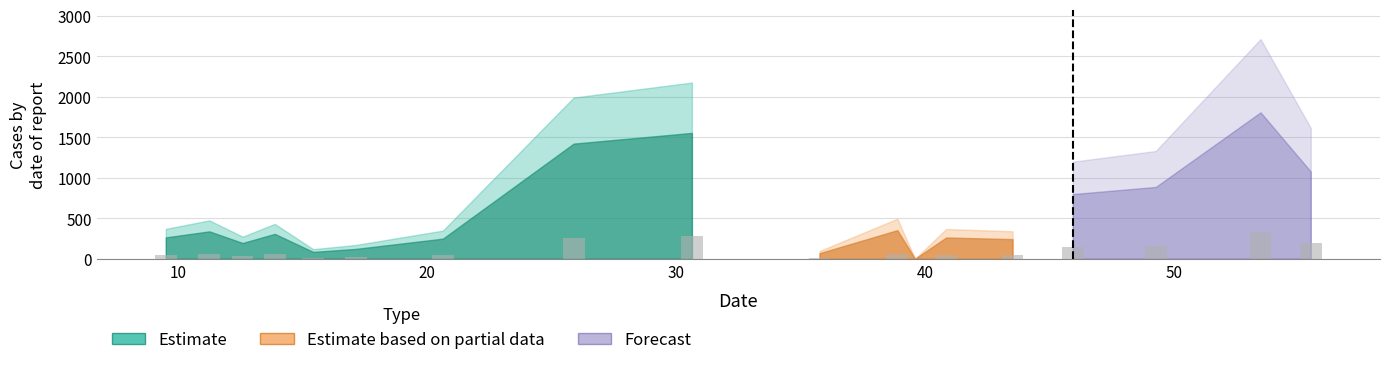

What is the maximum value shown in the chart?

325.3